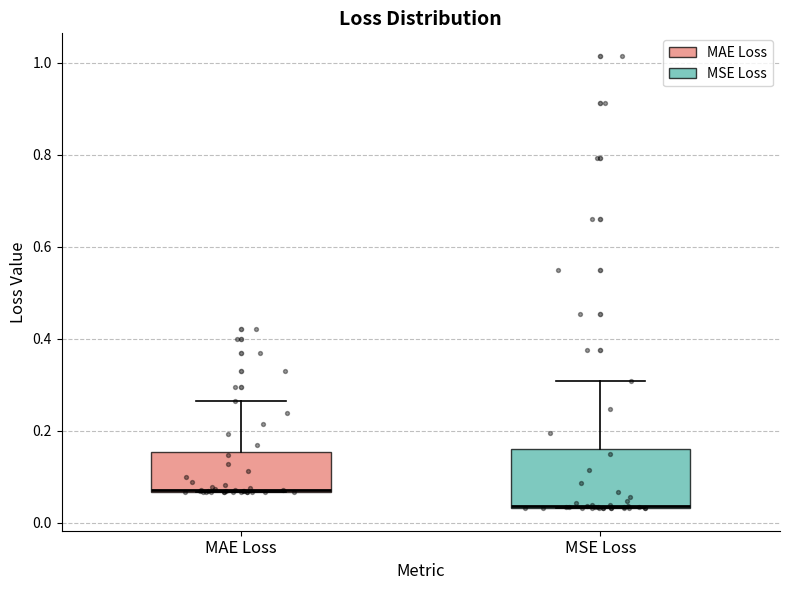

Reading left to right, read every box against the y-axis: the position of its median line, the range the box covers, and the ends of its whiskers. The values are not printed on the chart, so give them approximately, as read against the axis.

MAE Loss: median 0.08 (drawn on the box's lower edge), box 0.06 to 0.16, whiskers 0.06 to 0.26
MSE Loss: median 0.04 (drawn on the box's lower edge), box 0.04 to 0.16, whiskers 0.04 to 0.30